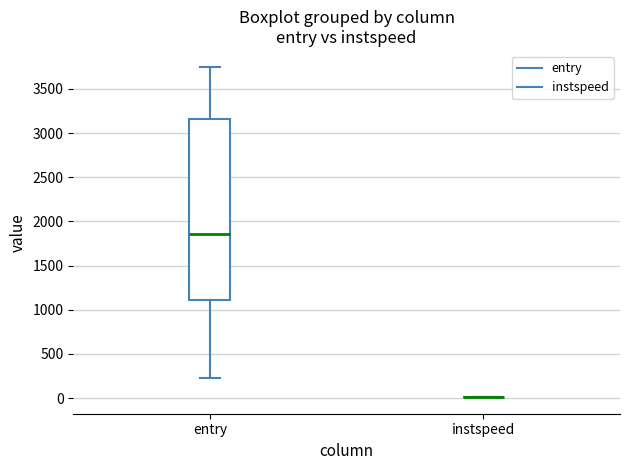

Reading left to right, transcribe this box plot: for each box, give where its median line is, the range the box spans, and where its two whiskers end, as read against the y-axis. The values are not printed on the chart, so give them approximately, as read against the axis.

entry: median 1850, box 1100 to 3150, whiskers 250 to 3750
instspeed: box collapsed to a line at 0, whiskers 0 to 0